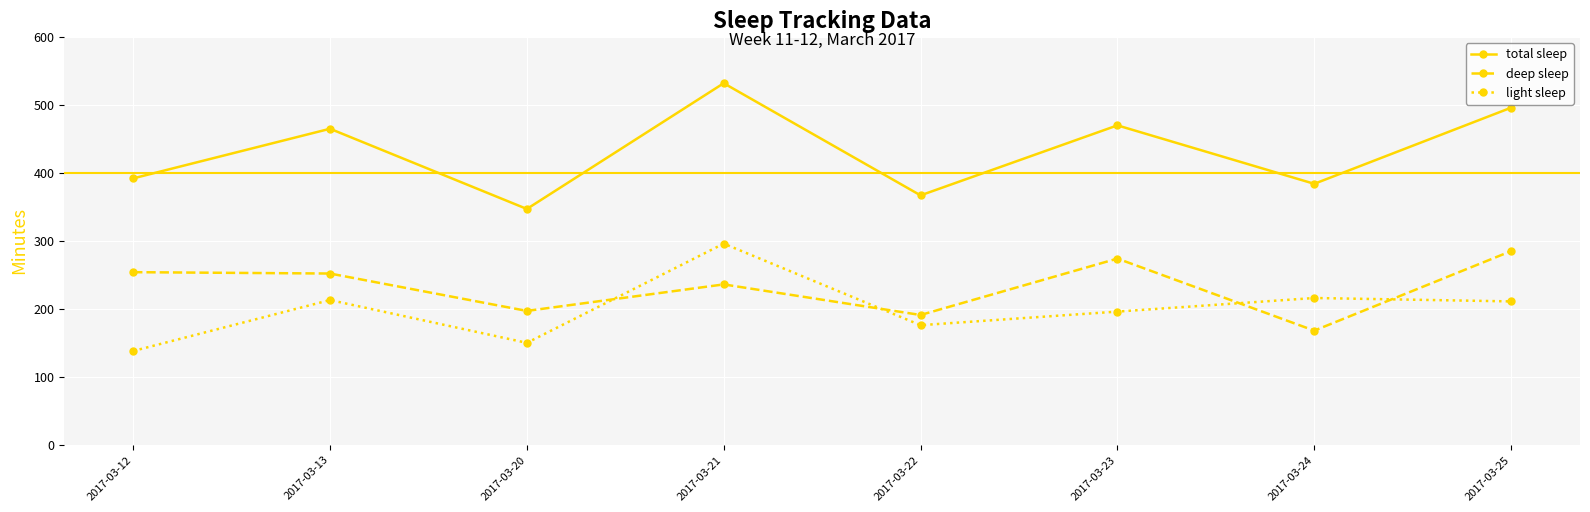

At which category does total sleep reach its first local peak?

2017-03-13